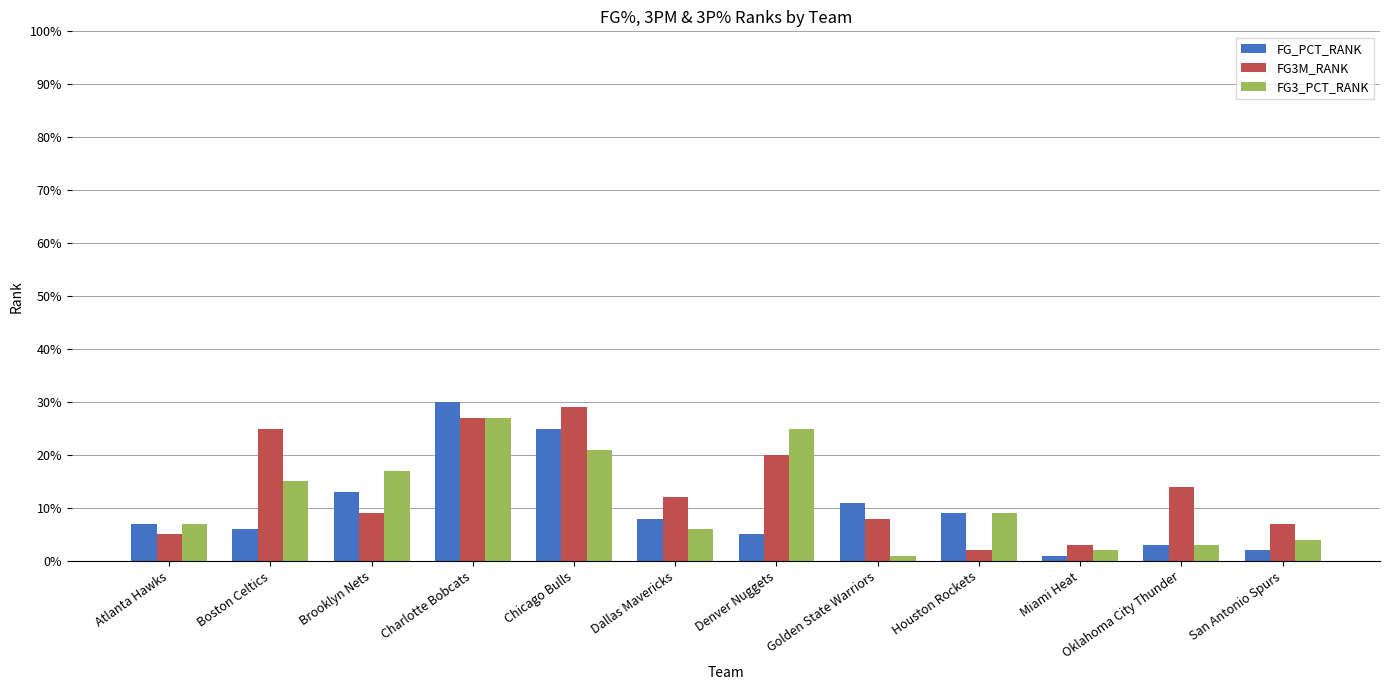

Which series has the largest total across all categories?

FG3M_RANK